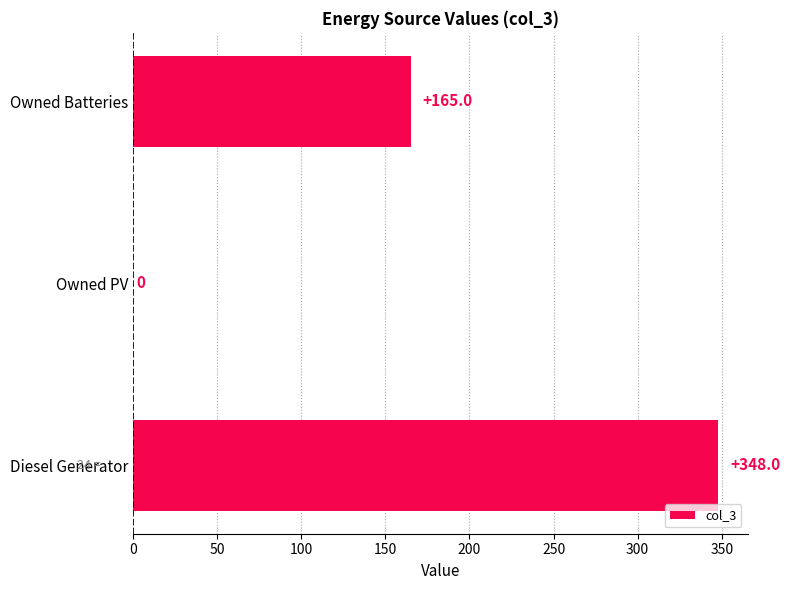

The chart shows a value of 169.8 at Owned PV. True or false?

False